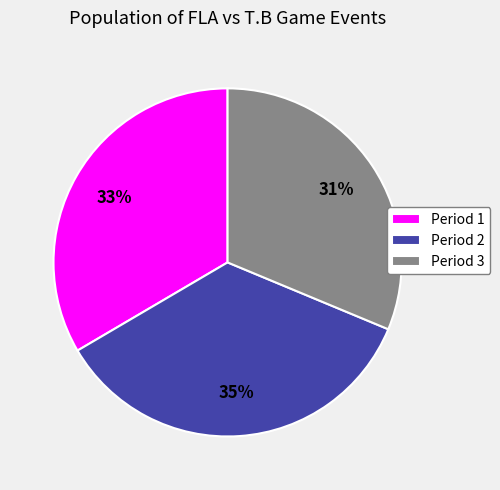

To the nearest percent, what percentage of the pie is Period 1?

33%